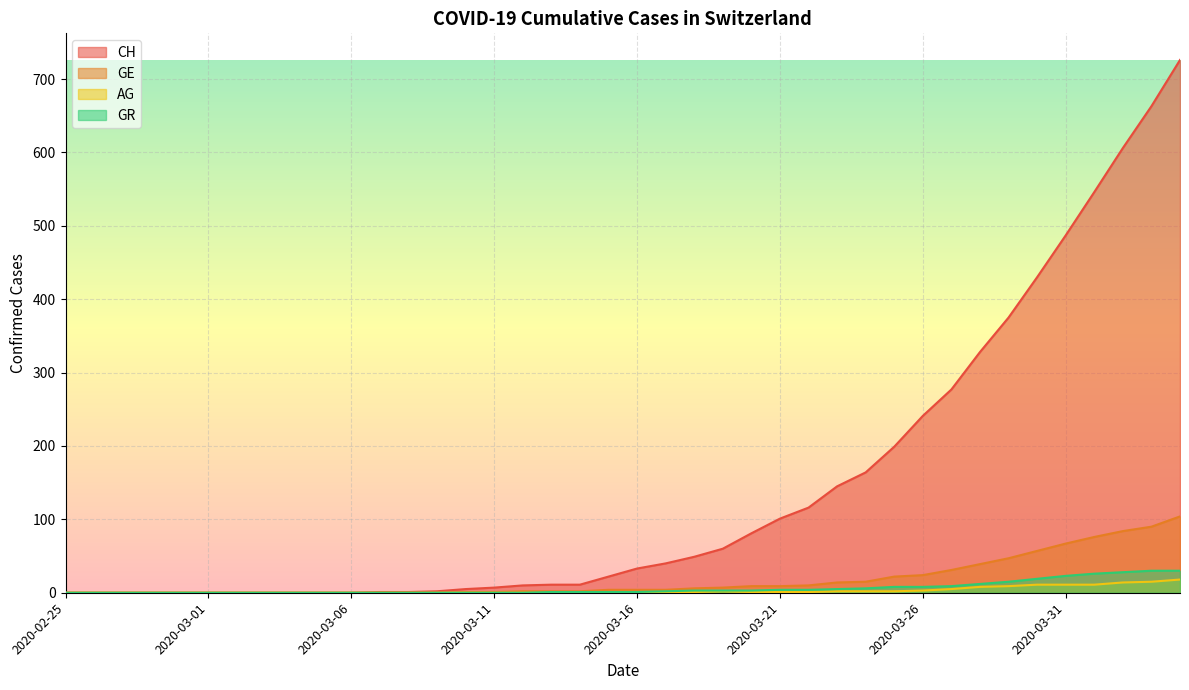

What is the total value across all series at 2020-03-11?

8